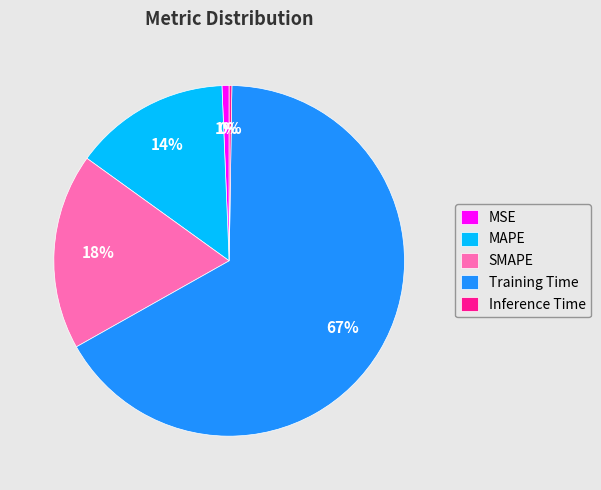

True or false: MSE accounts for 1% of the total.

True